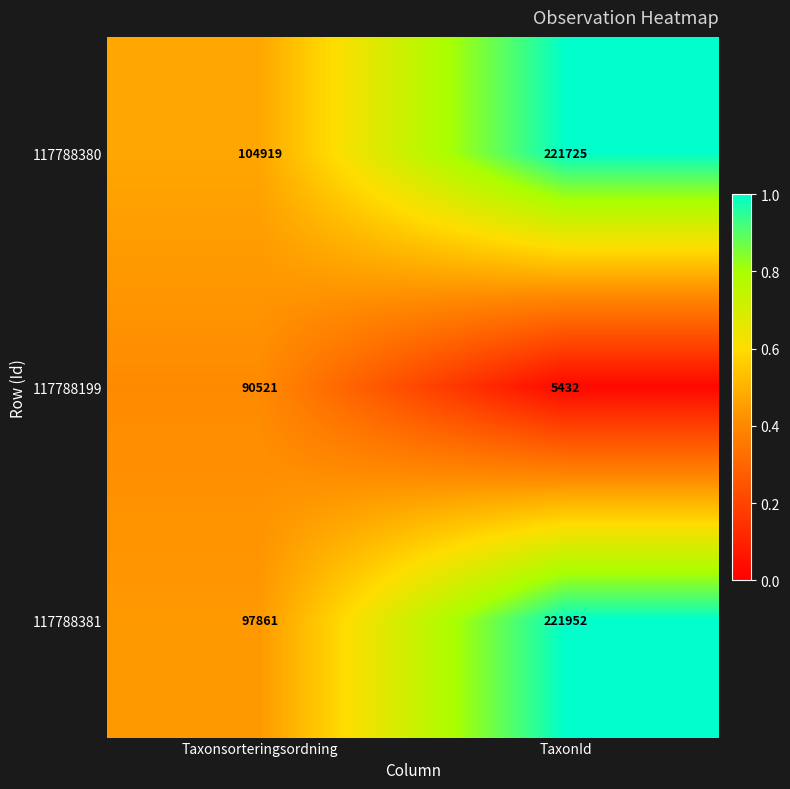

What is the spread (max minus min) of values at TaxonId?

216520